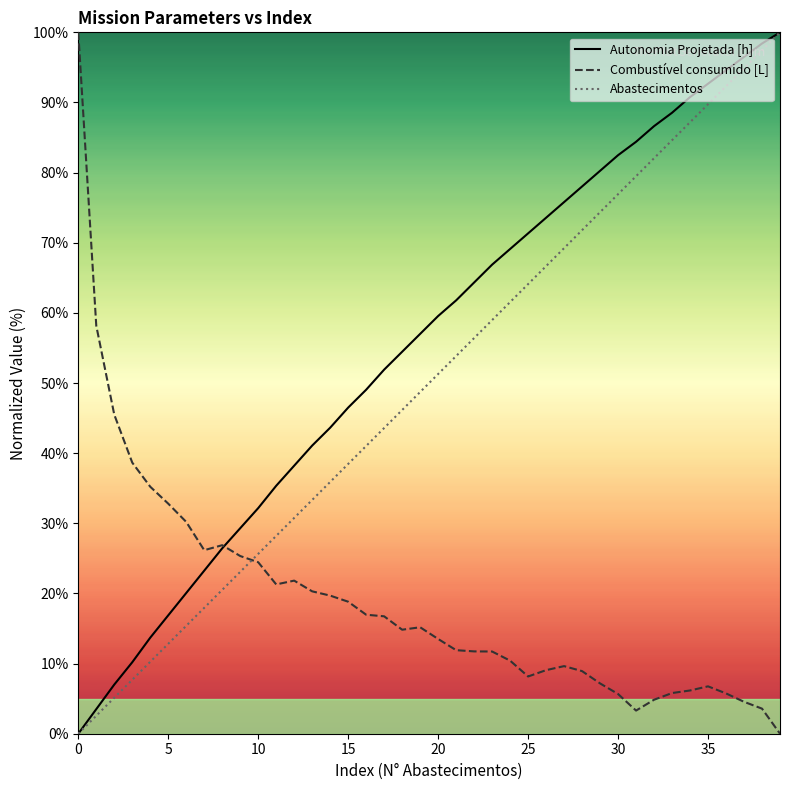

Where do Abastecimentos and Combustível consumido [L] first cross each other?

9 and 10